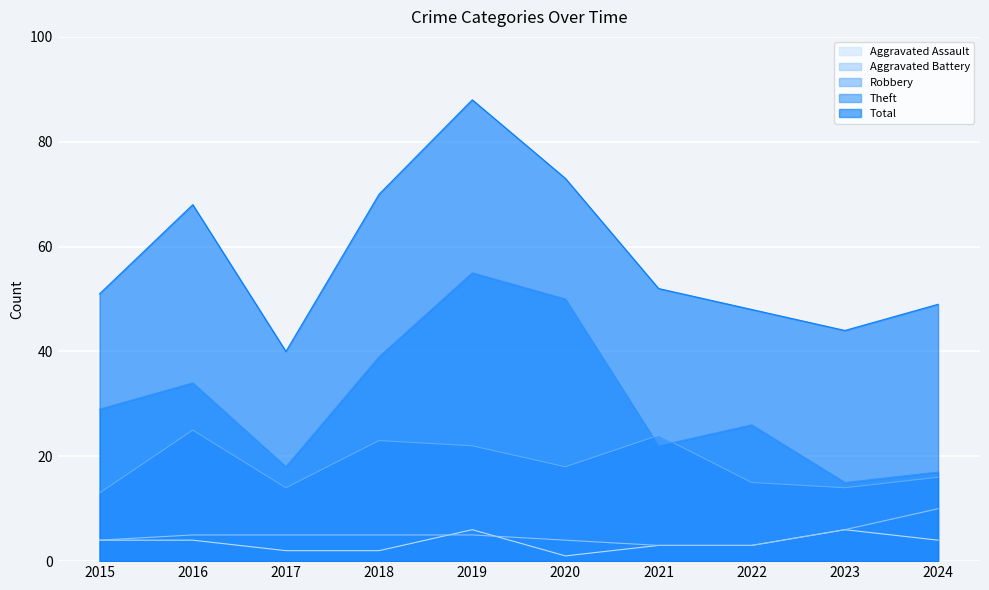

At which category is the sum across all series the highest?

2019